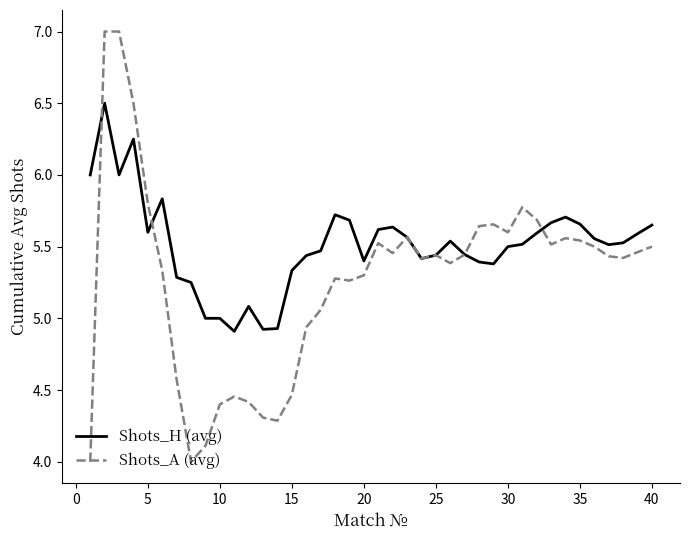

Rank the series by their average value, from lowest to highest.

Shots_A (avg), Shots_H (avg)